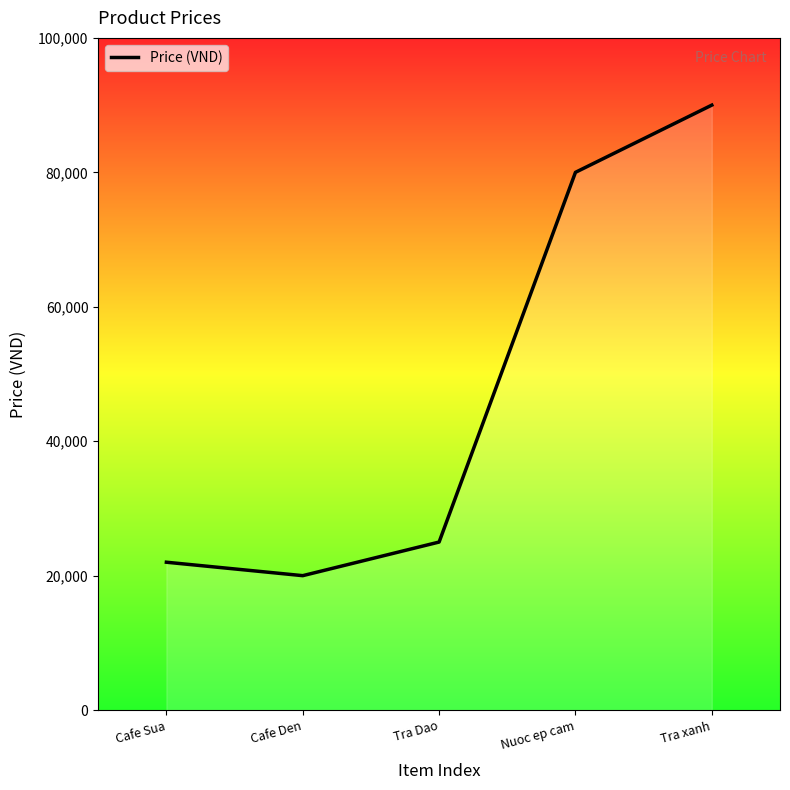

What position from the right is Cafe Sua?

5